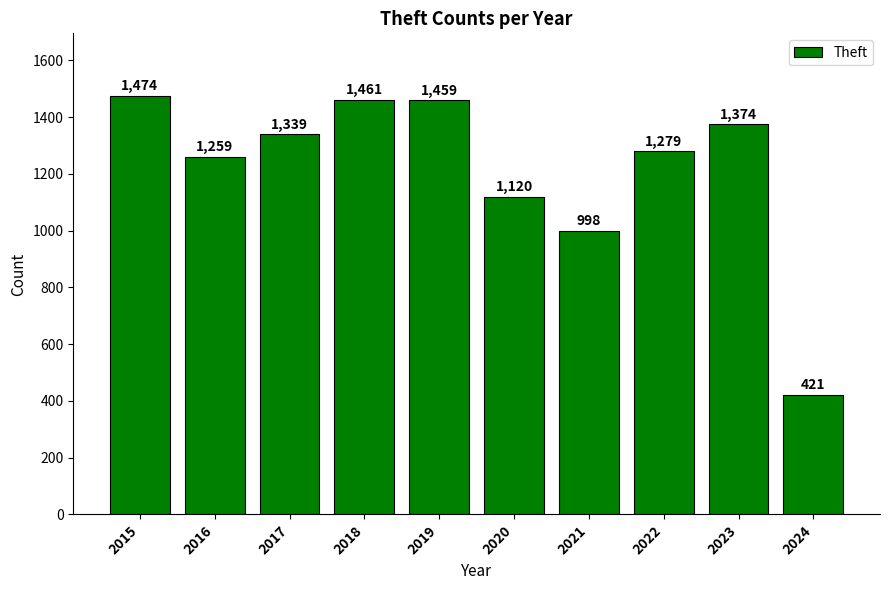

What is the average value?

1218